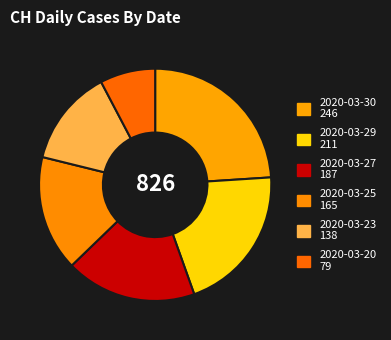

Count the number of slices in the pie.

6